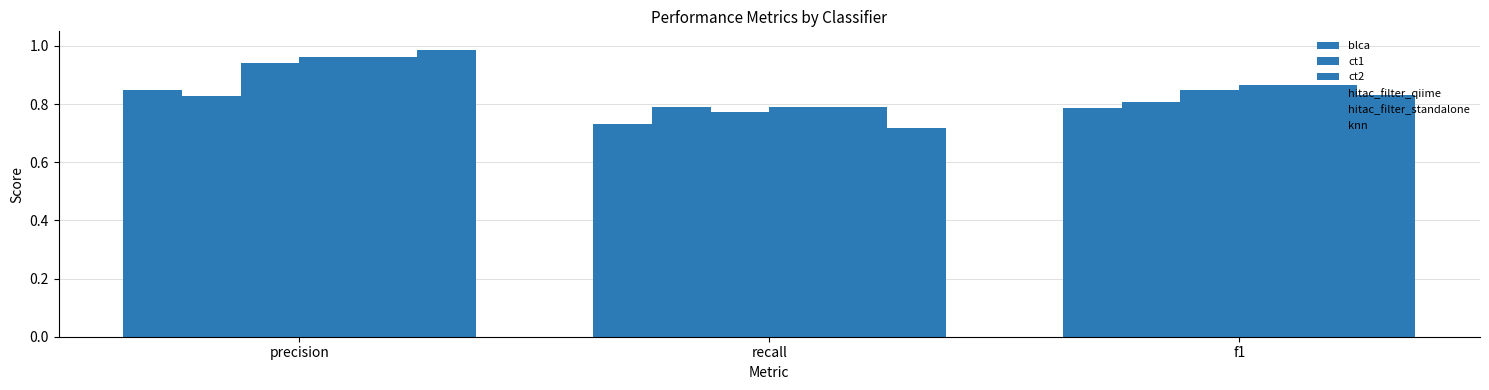

Reading left to right, extract all data points from this chart.

blca: 0.8	0.7	0.8
ct1: 0.8	0.8	0.8
ct2: 0.9	0.8	0.8
hitac_filter_qiime: 1.0	0.8	0.9
hitac_filter_standalone: 1.0	0.8	0.9
knn: 1.0	0.7	0.8